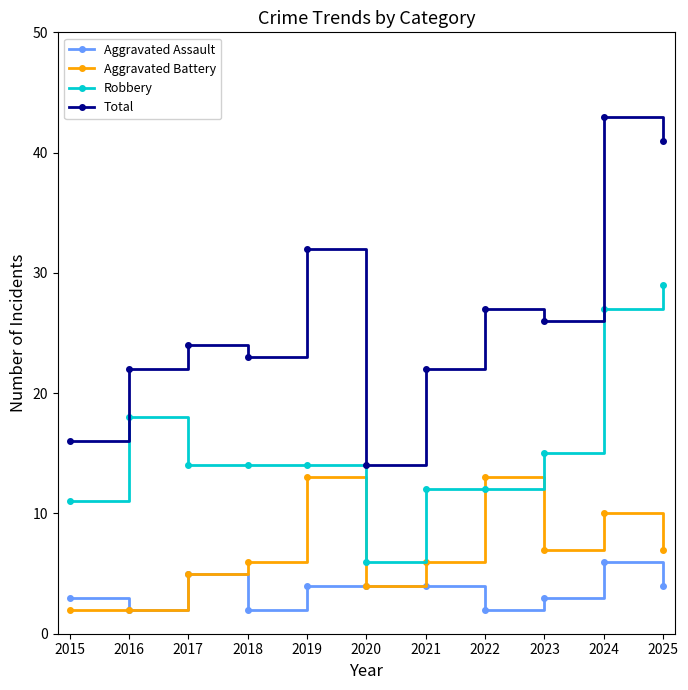

Between 2018 and 2020, which series saw the biggest shift?

Total